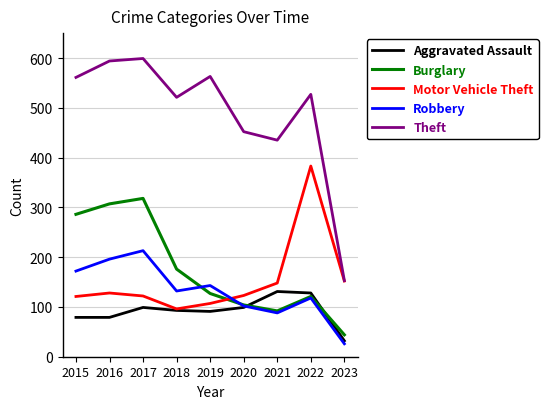

What is the approximate value of Aggravated Assault at 2017?

99